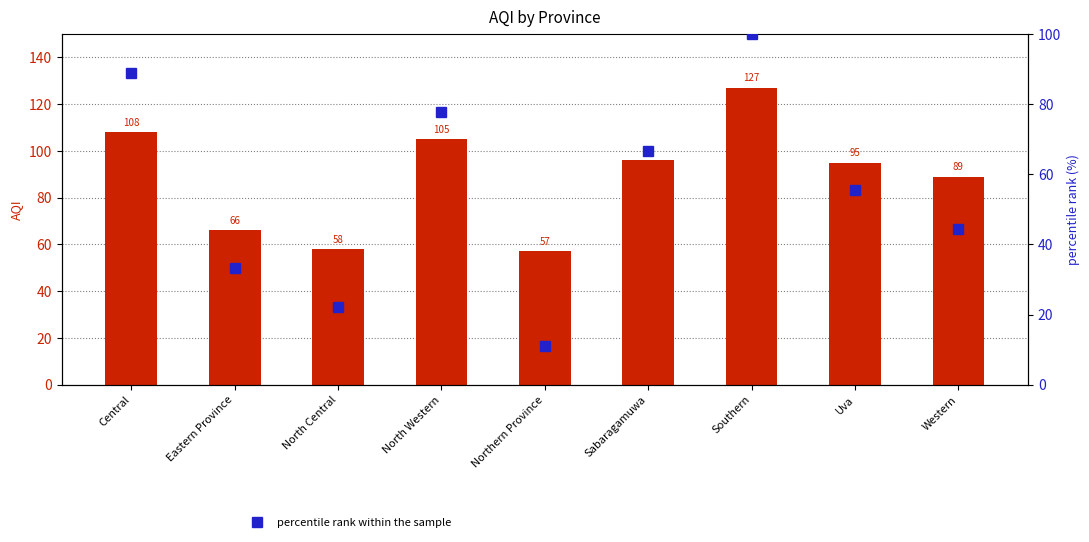

At which category is the sum across all series the highest?

Southern